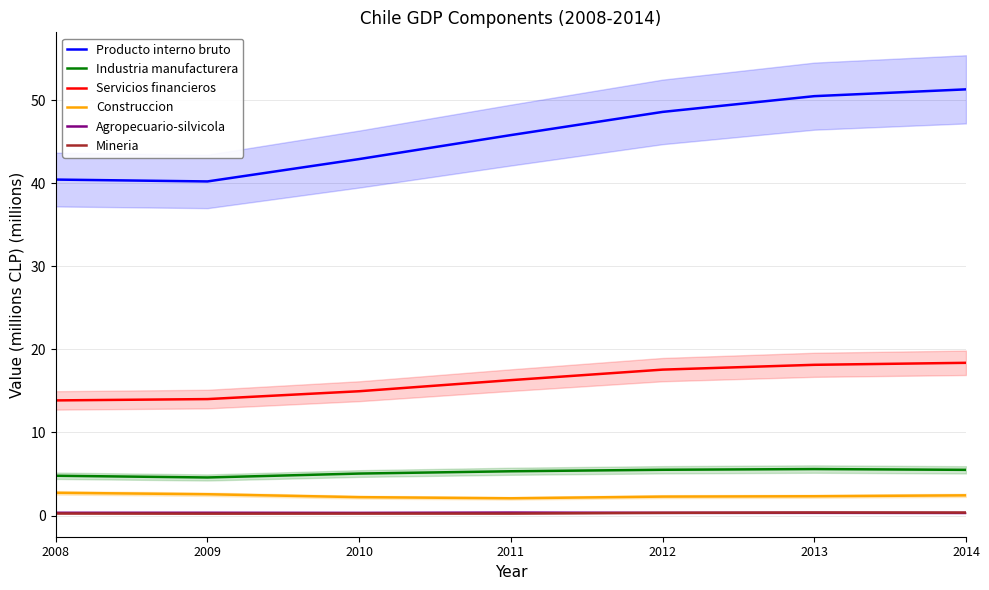

Rank the series at 2008 from lowest to highest value.

Mineria, Agropecuario-silvicola, Construccion, Industria manufacturera, Servicios financieros, Producto interno bruto